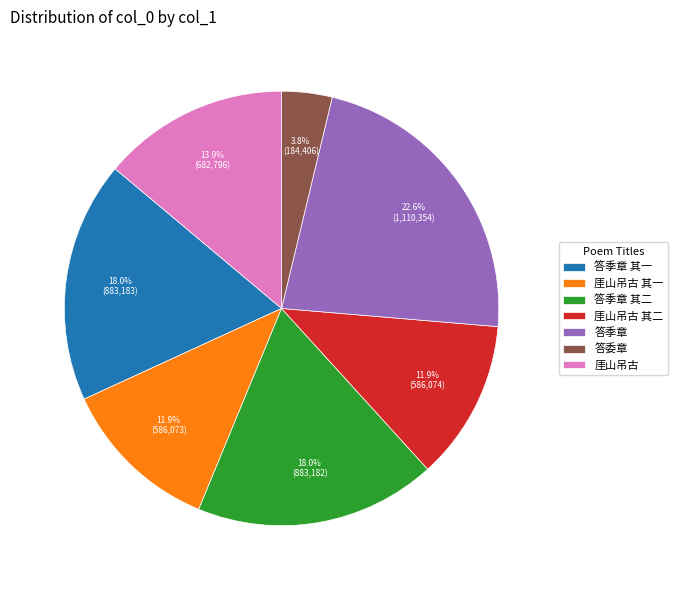

Approximately how many times larger is the value at 答季章 compared to 厓山吊古 其一?

1.9